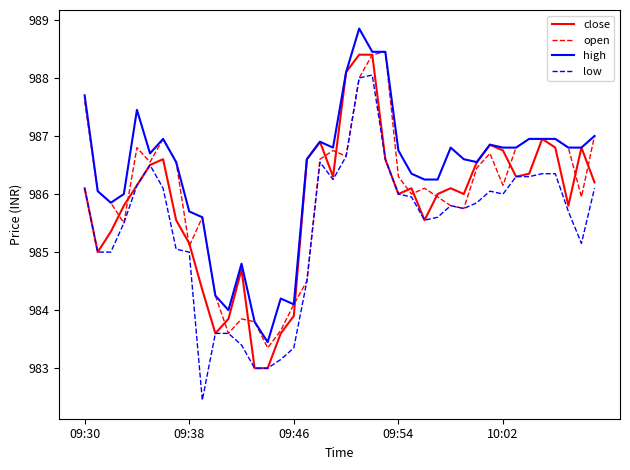

What is the highest value of the high series?

988.9